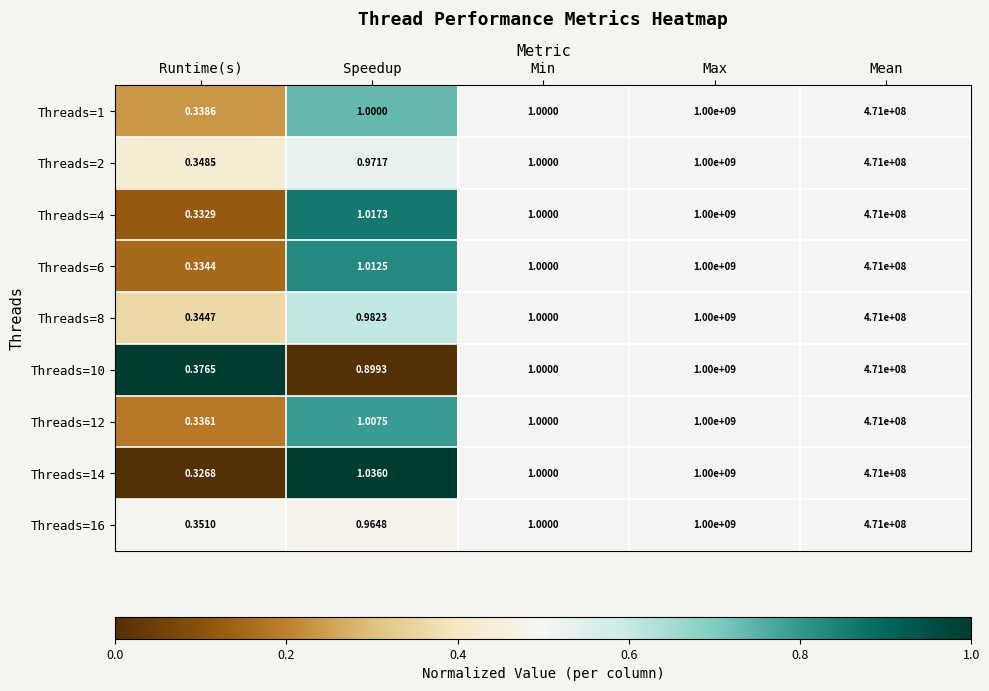

At which label is Threads=2 closest to 500000000?

Mean